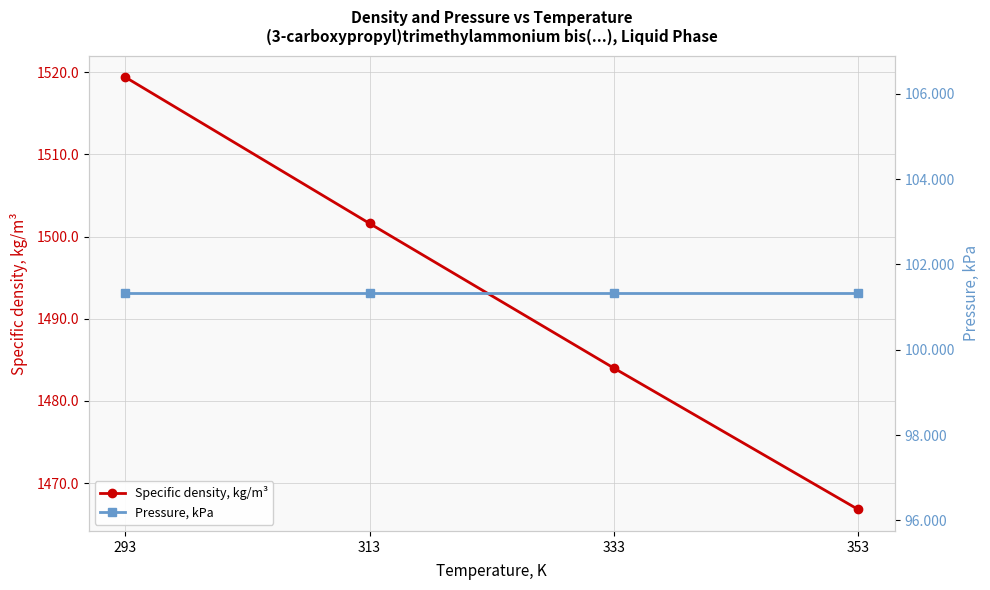

Is the value of Pressure, kPa at 333 greater than the value of Specific density, kg/m³ at 313?

No